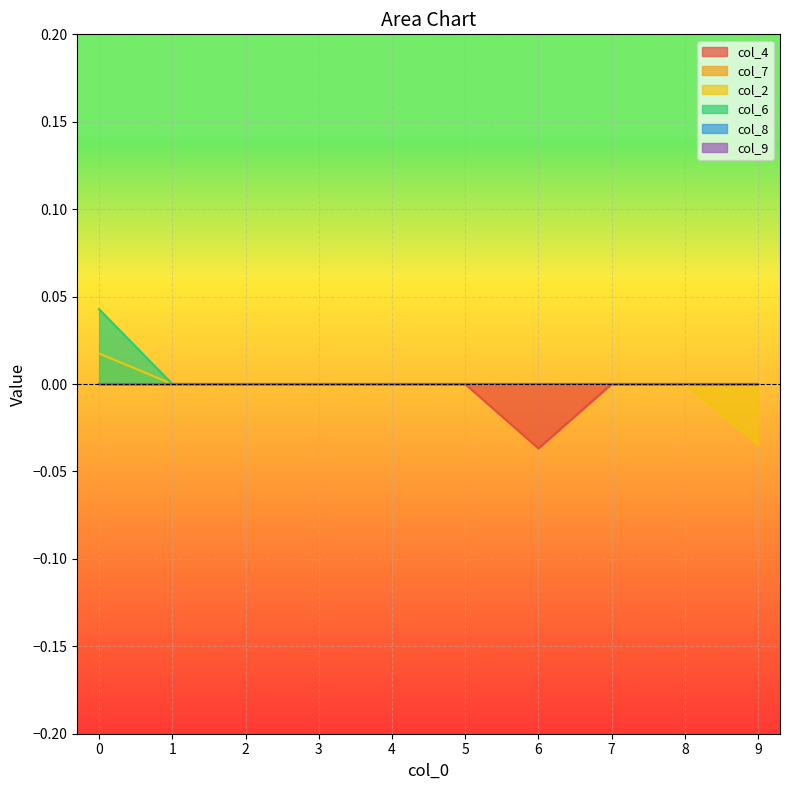

How many lines are shown in the chart?

6